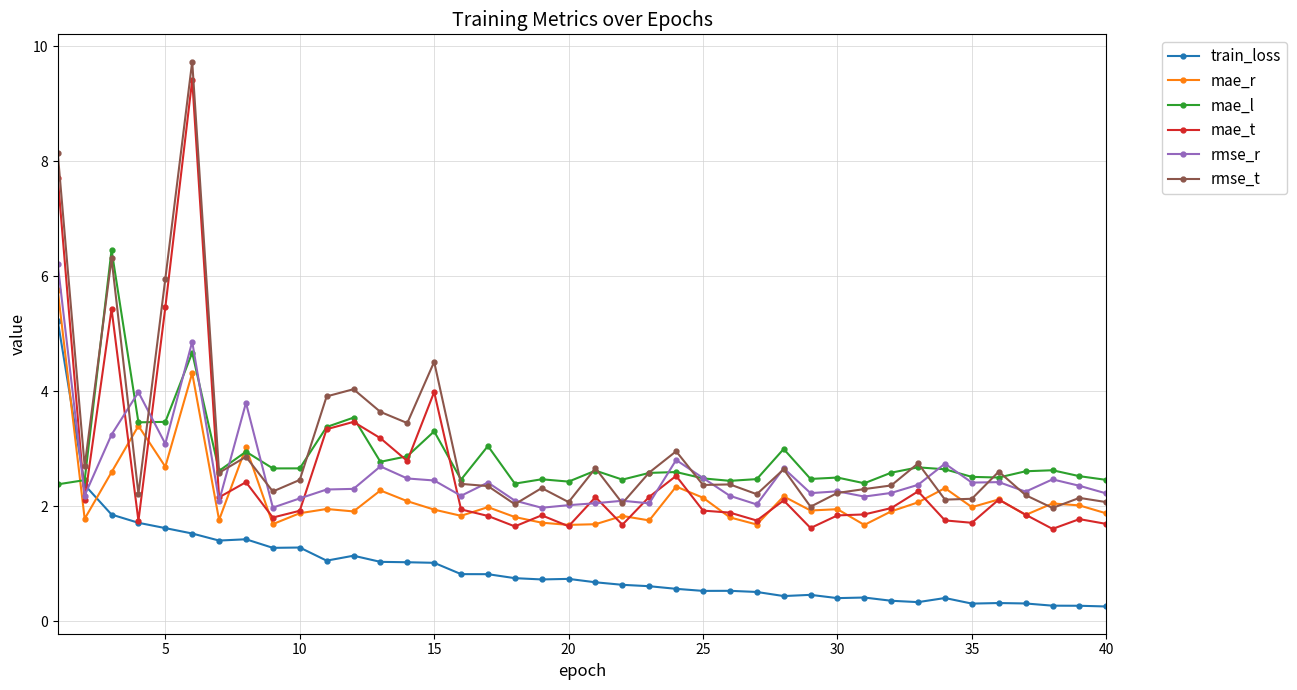

Which series ends up on top after the final intersection of mae_r and train_loss?

mae_r